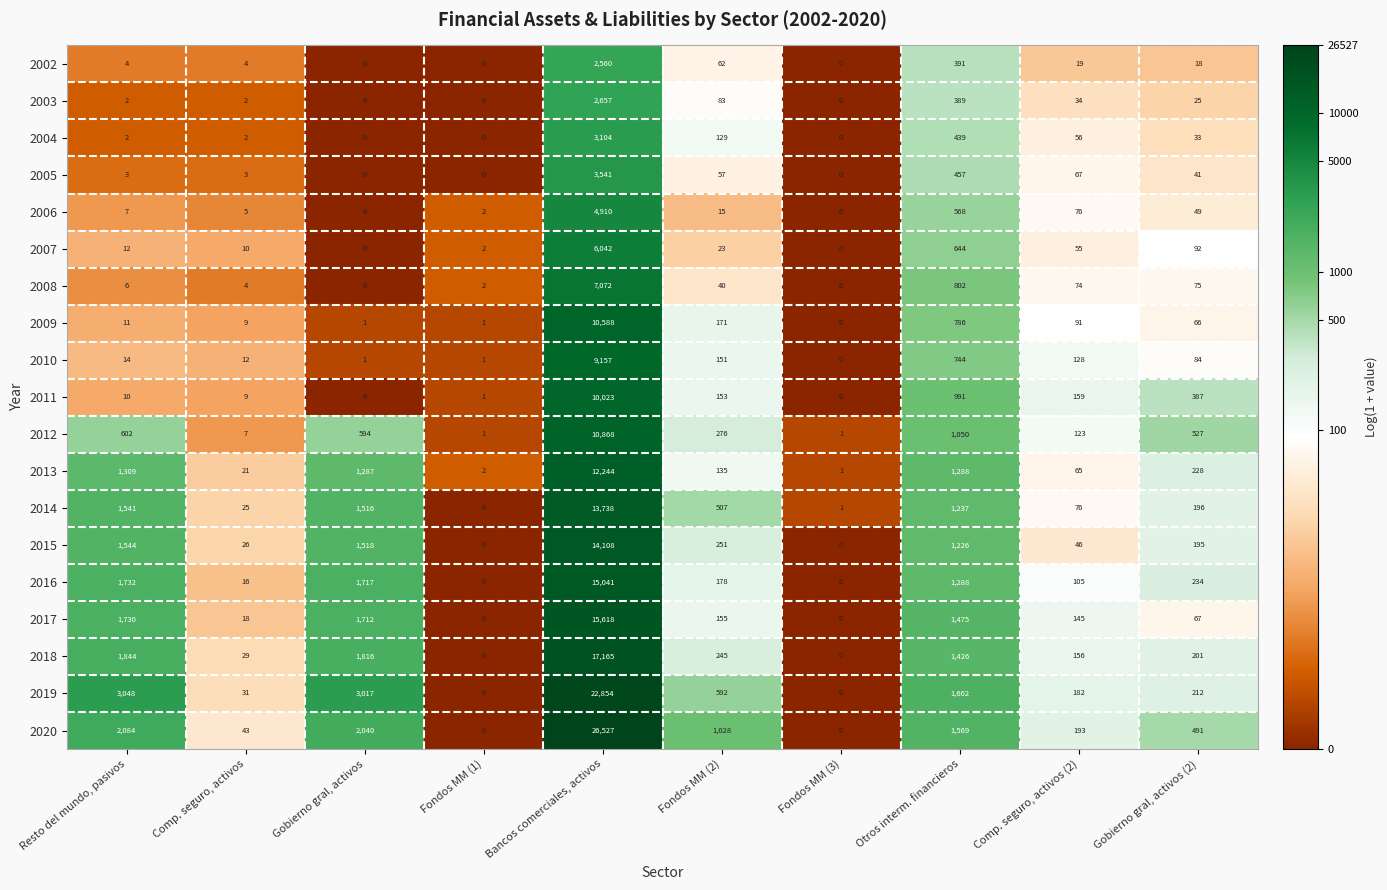

How many data points in 2014 are less than 507?

5